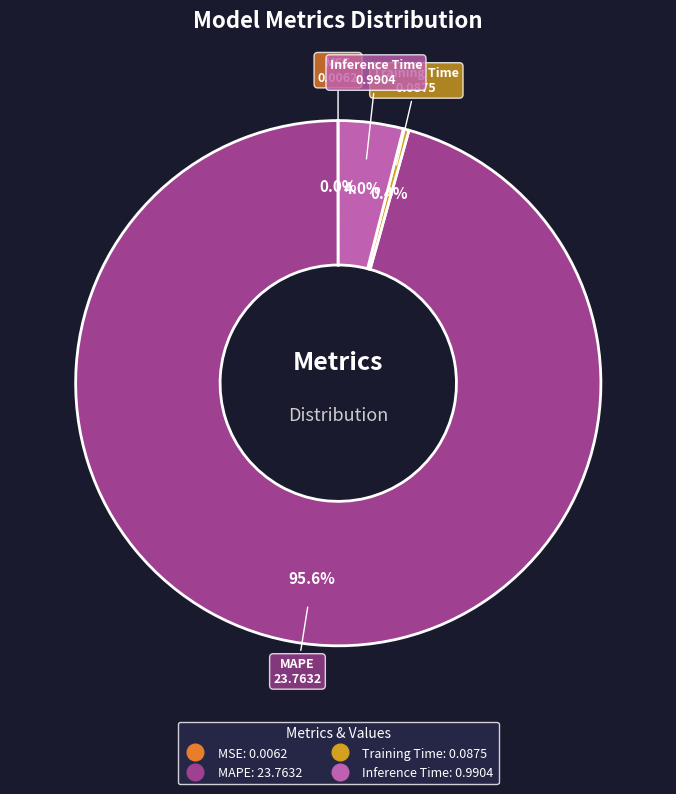

Which slice is the largest?

MAPE